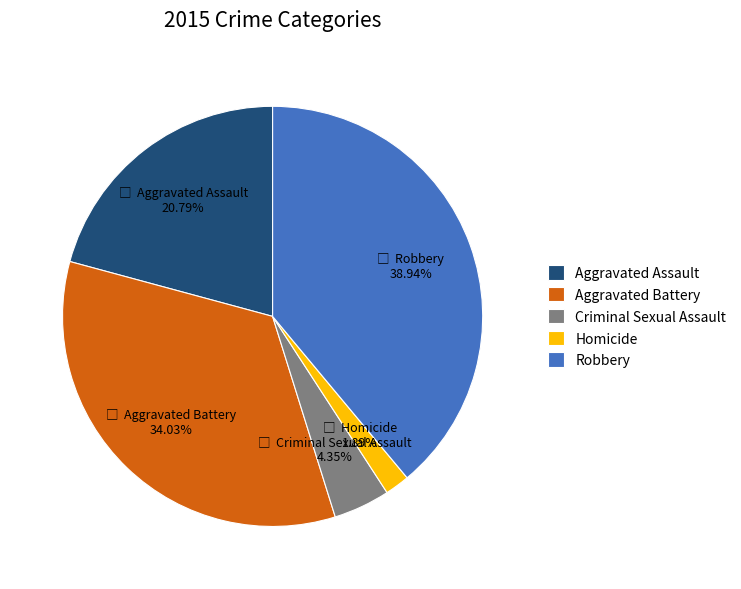

Which has a higher value, Aggravated Battery or Criminal Sexual Assault?

Aggravated Battery